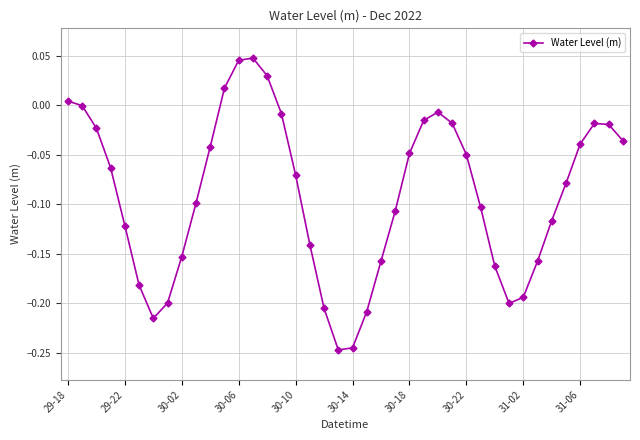

How many distinct data groups are displayed?

1